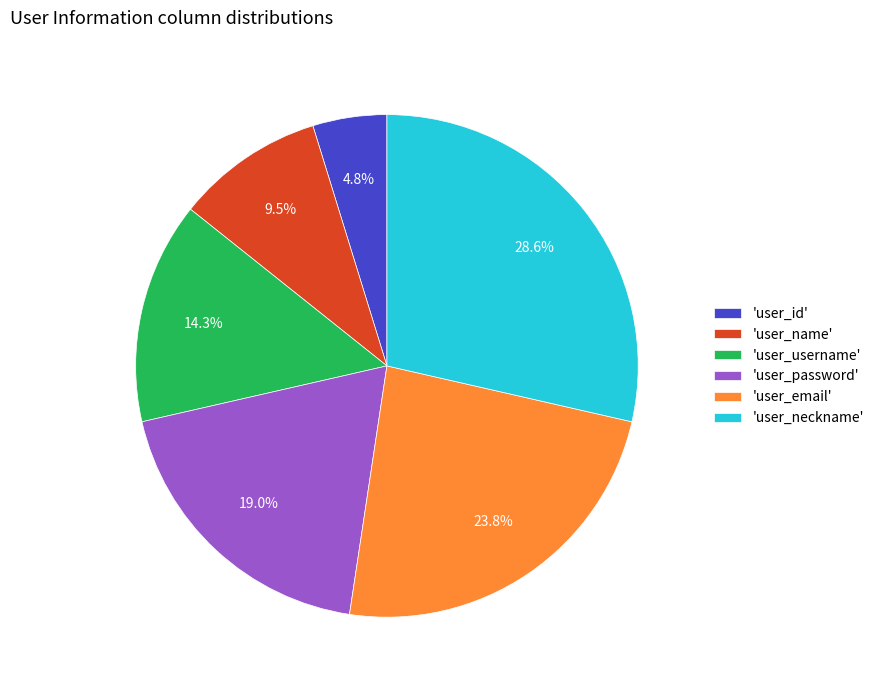

Is 'user_neckname' the majority of the pie?

No